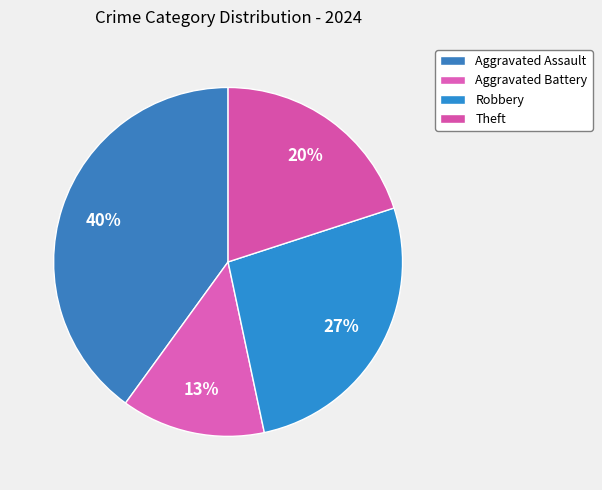

Is Theft the majority of the pie?

No